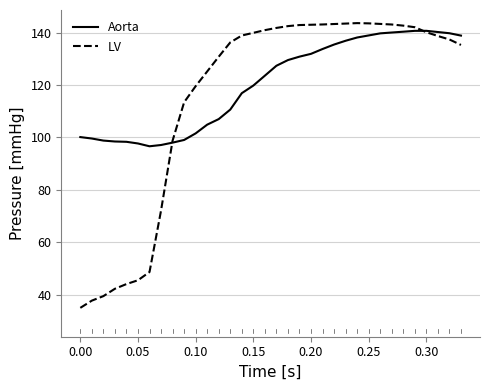

Which series has the largest range (max minus min)?

LV